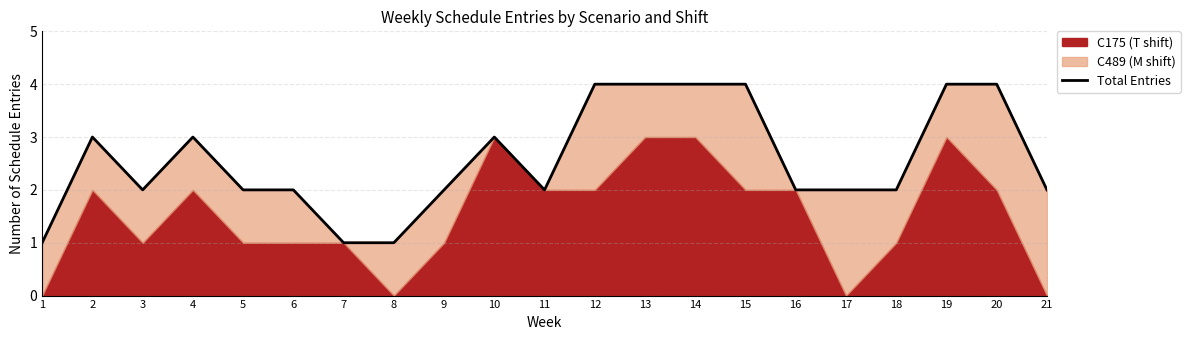

At which category does the data reach its first local peak?

2